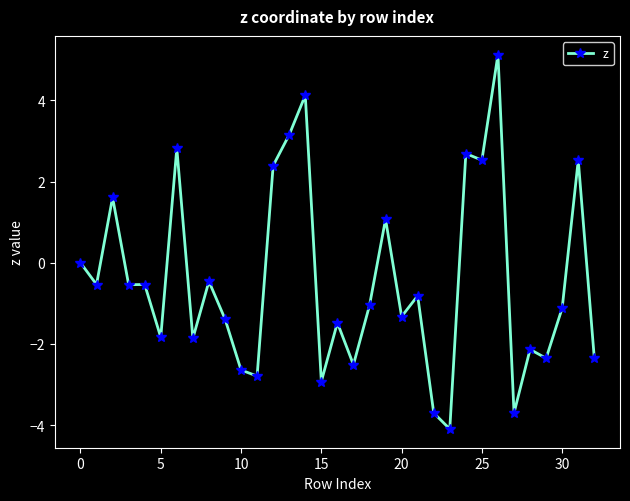

What is the smallest value displayed?

-4.1